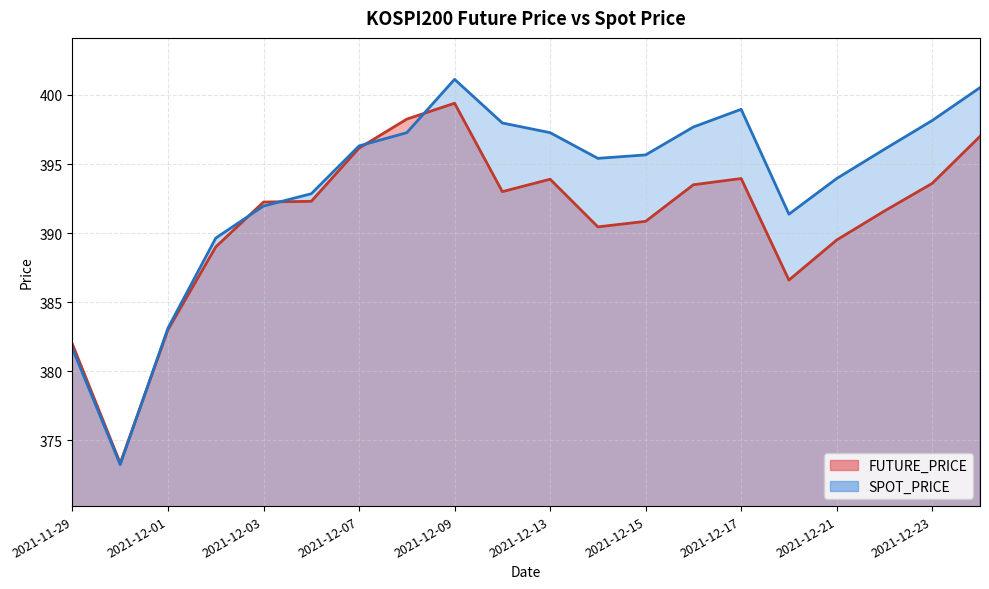

At which label does FUTURE_PRICE first exceed 392?

2021-12-03